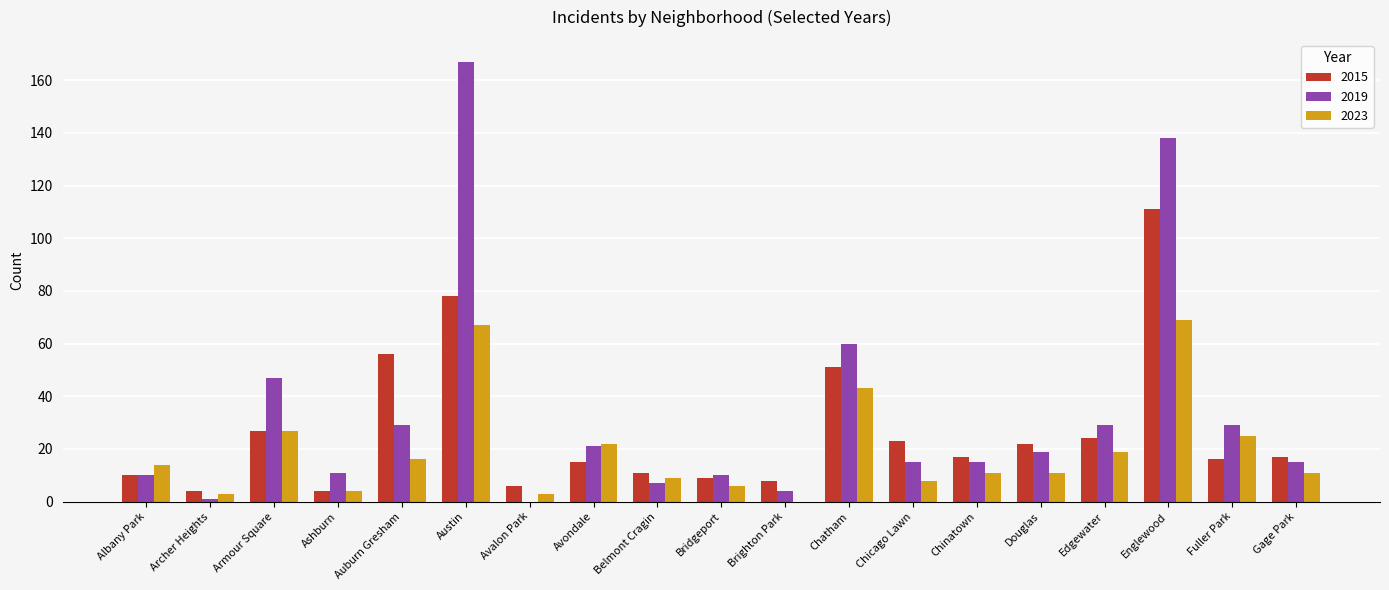

What is the sum of the 2019 values at Armour Square and Austin?

214